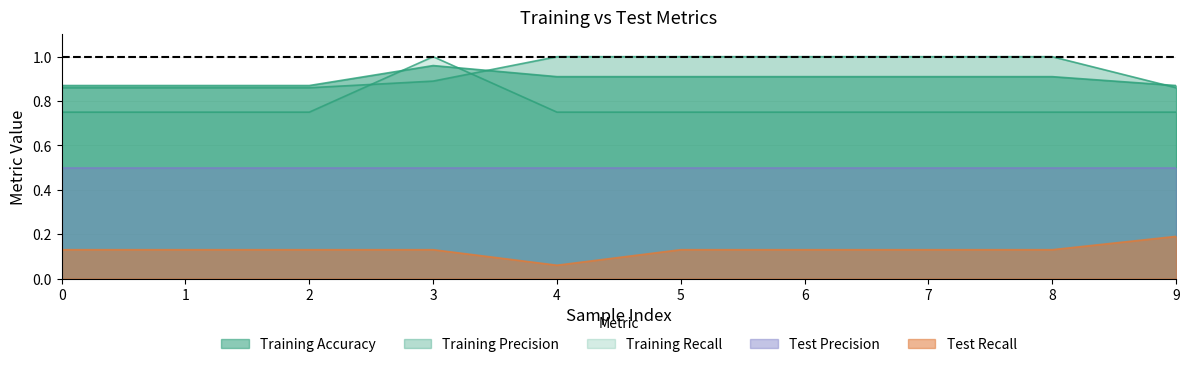

True or false: training_accuracy has more than 0 interior local peaks.

True